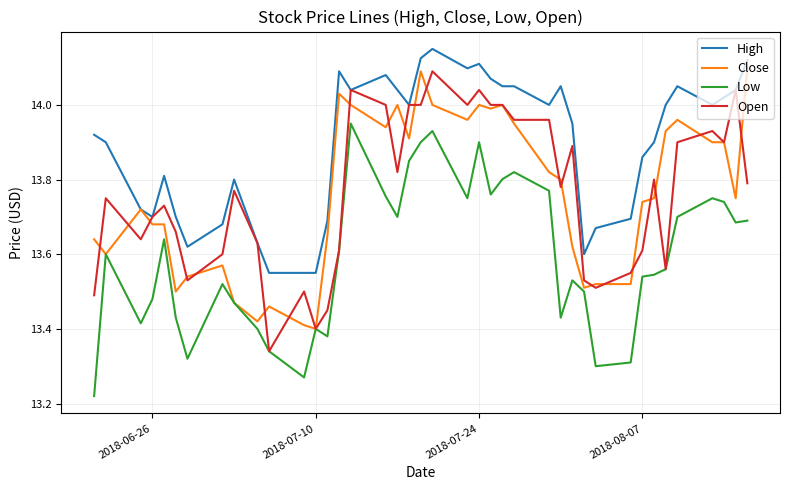

True or false: High and Low intersect in this chart.

False